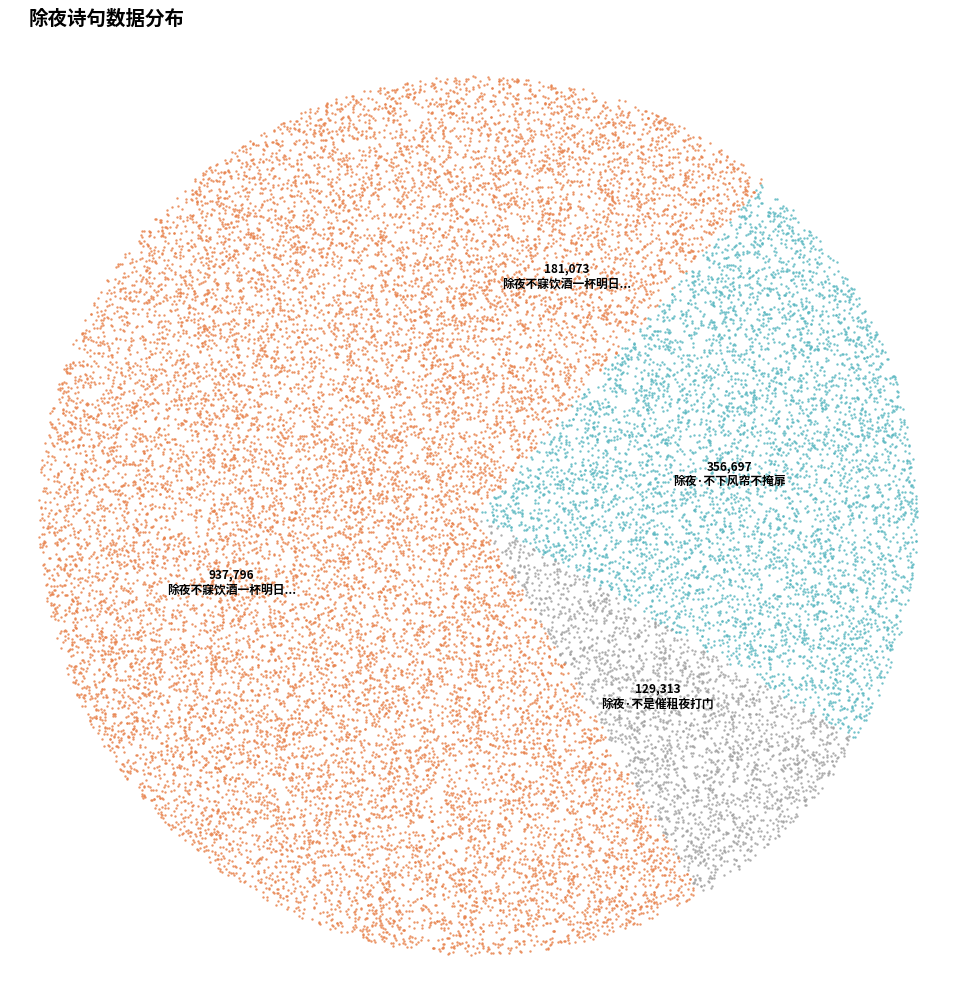

Approximately how many times larger is the value at 除夜·不下风帘不掩扉 compared to 除夜·不是催租夜打门?

2.8